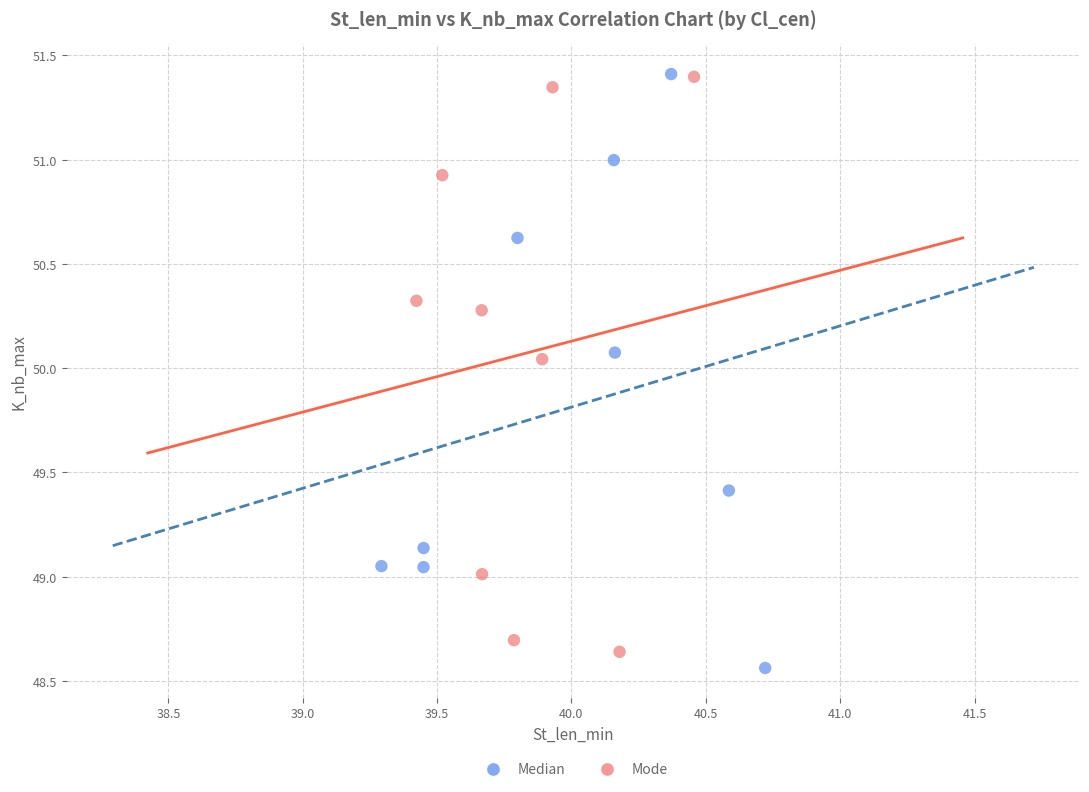

Which series reaches the minimum Y coordinate?

Median